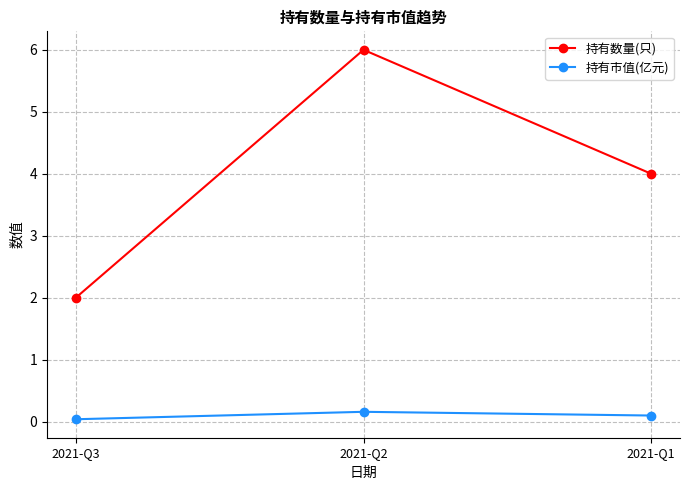

Rank the categories by 持有市值(亿元) value from lowest to highest.

2021-Q3, 2021-Q1, 2021-Q2